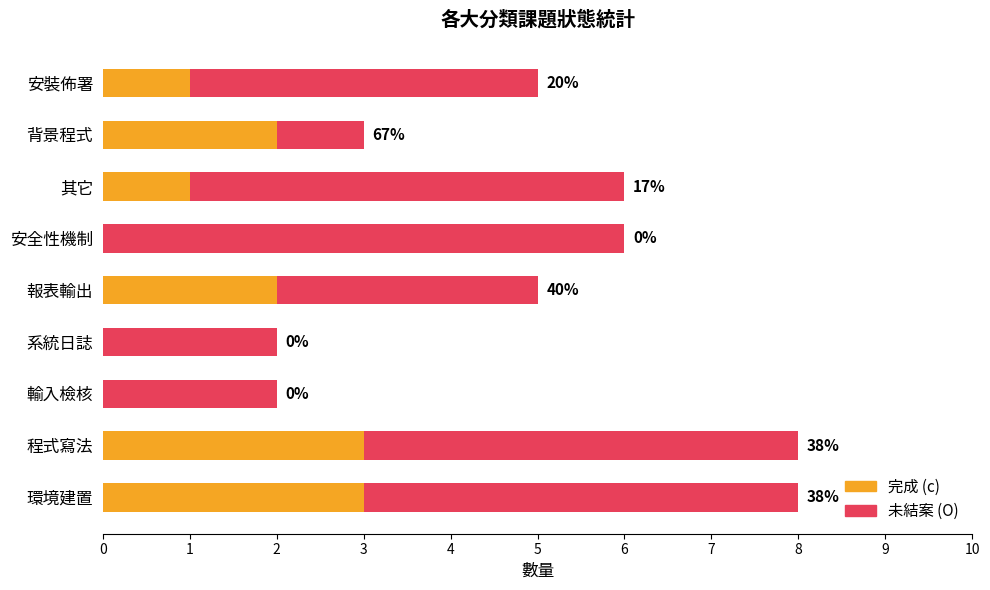

List the series in order of their overall mean, highest first.

未結案 (O), 完成 (c)